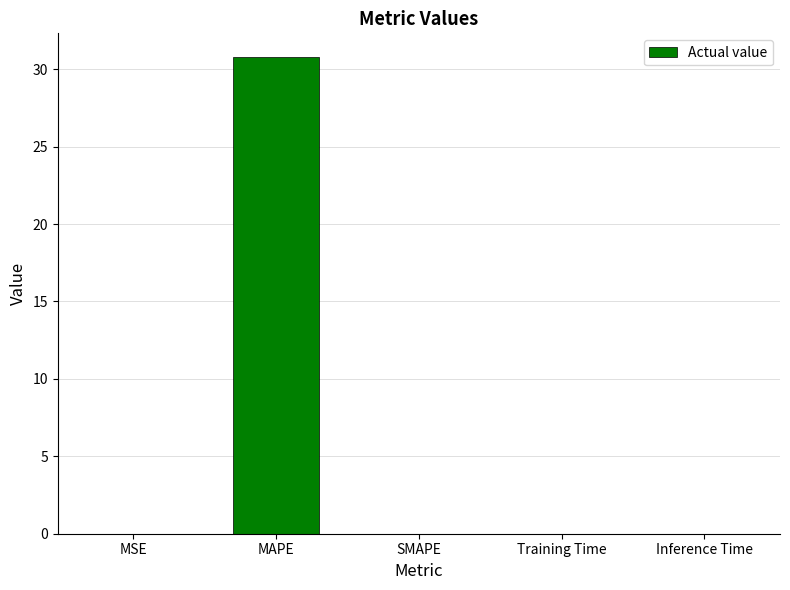

What is the change in value from MAPE to SMAPE?

-30.8